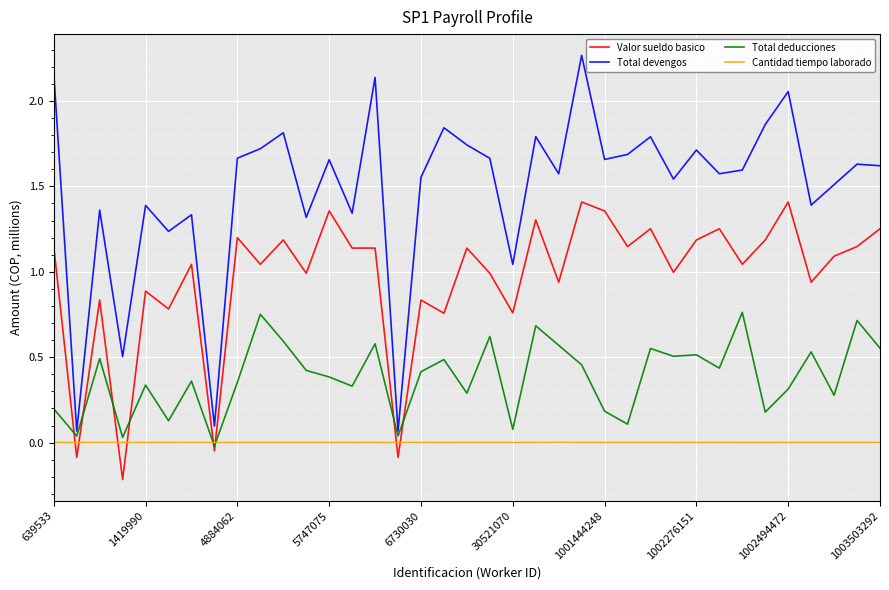

Does the chart display data point markers on the line(s)?

No